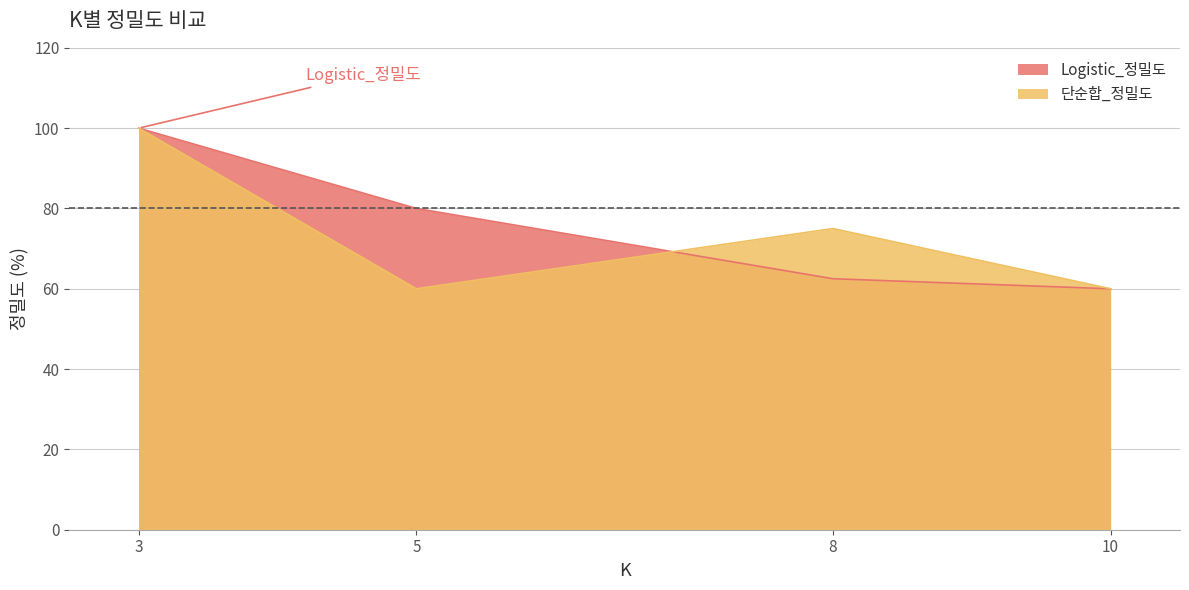

Count the number of data series in this chart.

2